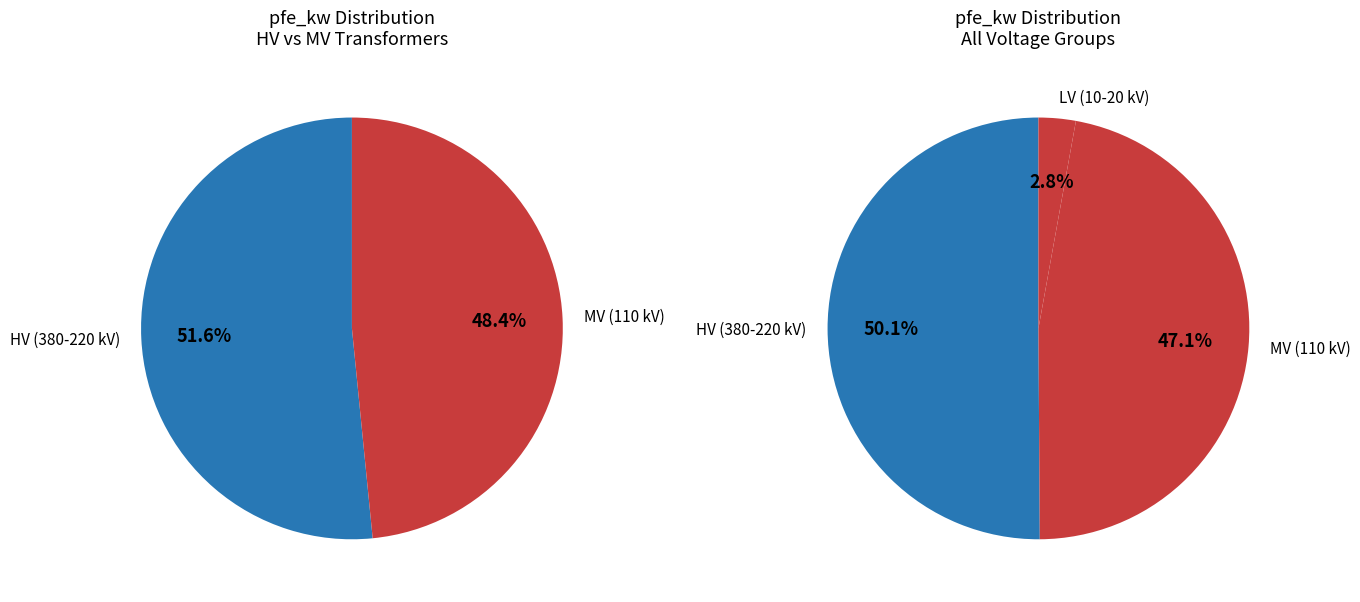

True or false: 220 accounts for 39% of the total.

False